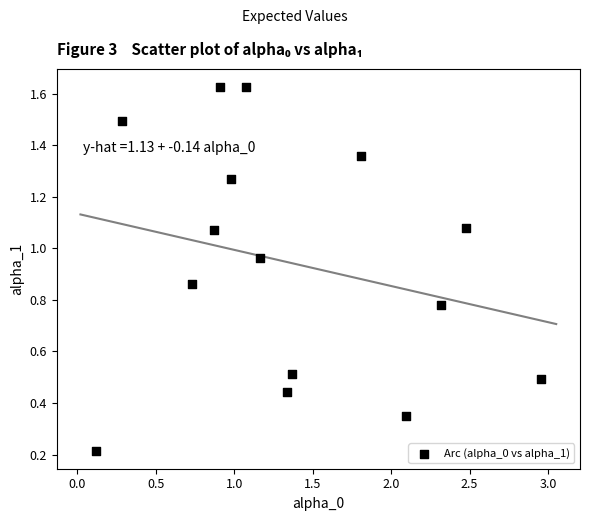

What is the range of X values (max minus min)?

2.8